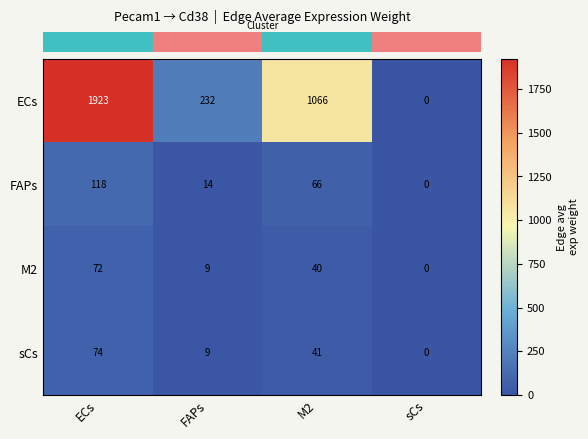

True or false: M2 has a value of 18 at ECs.

False